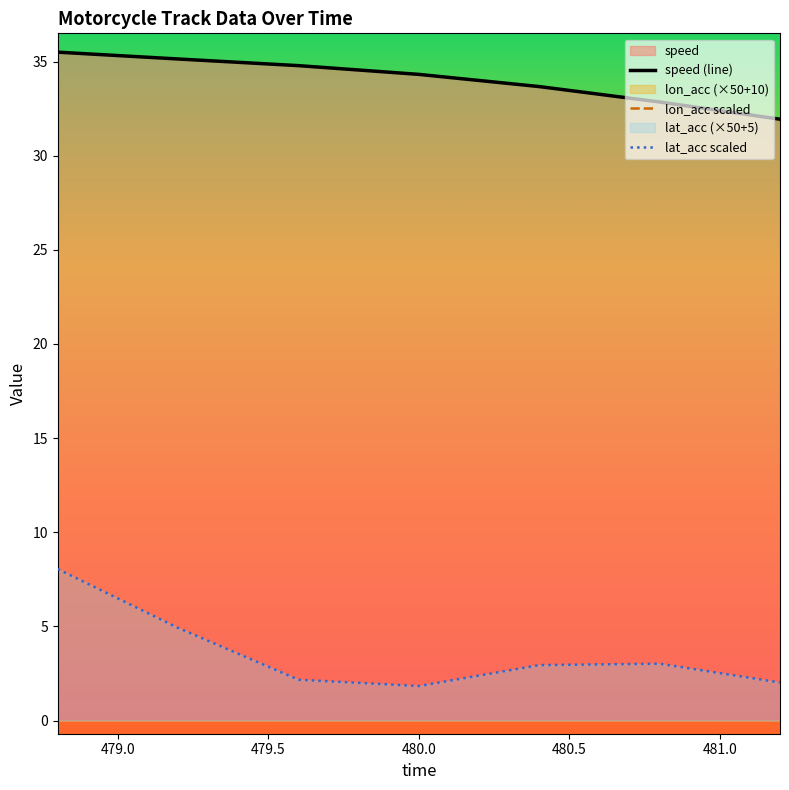

What is the lowest value of the lat_acc scaled series?

1.8